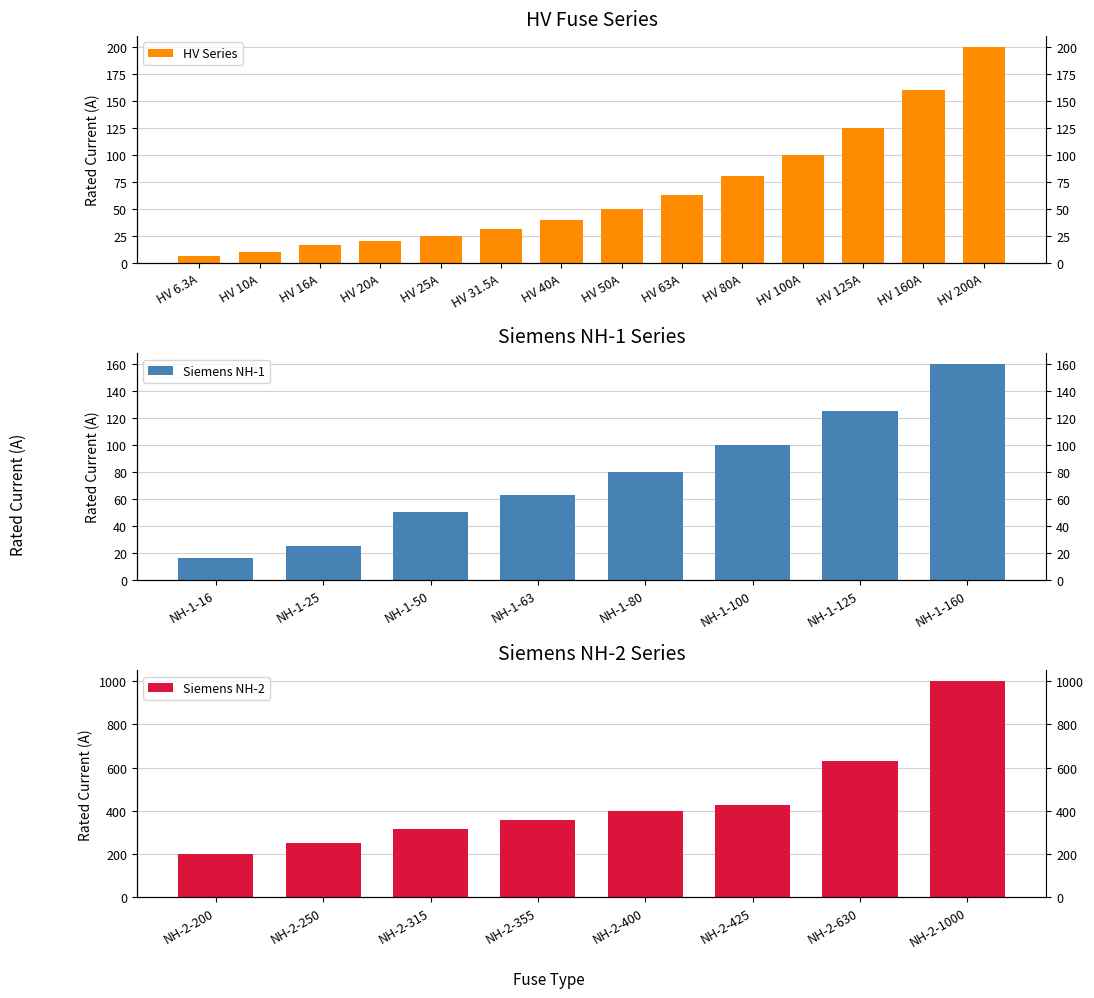

Read the value at HV 80A.

80.0